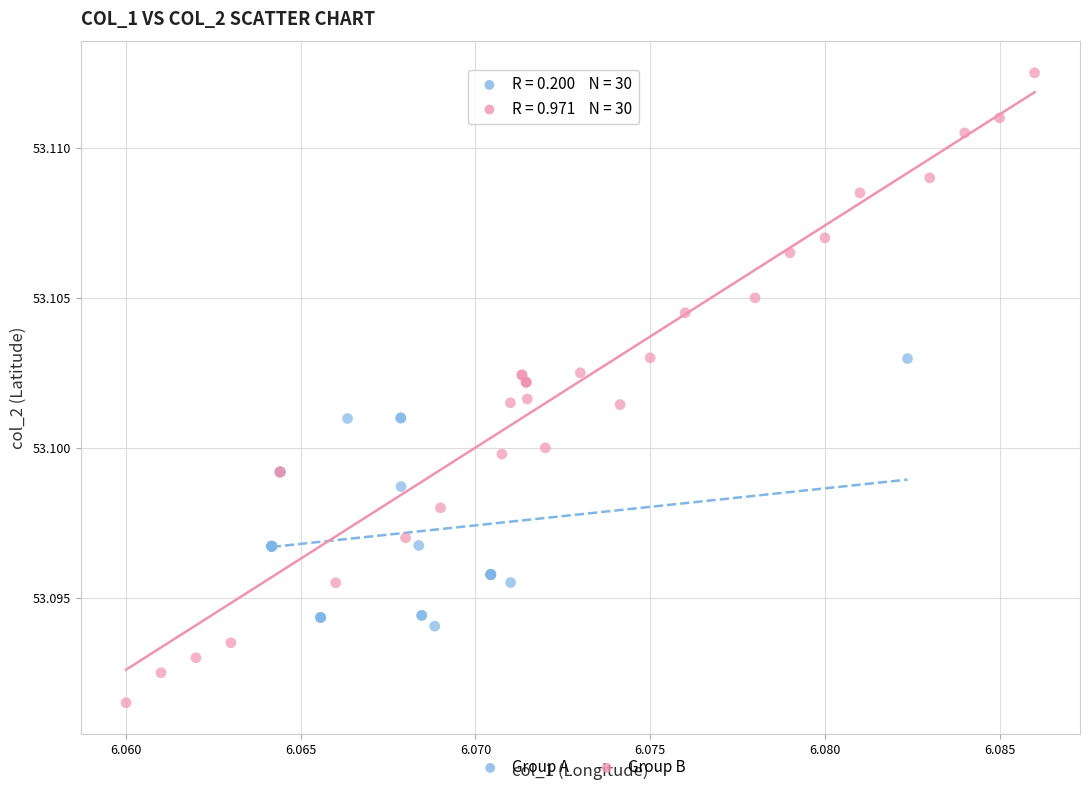

Which series has the widest spread of Y values?

Group B